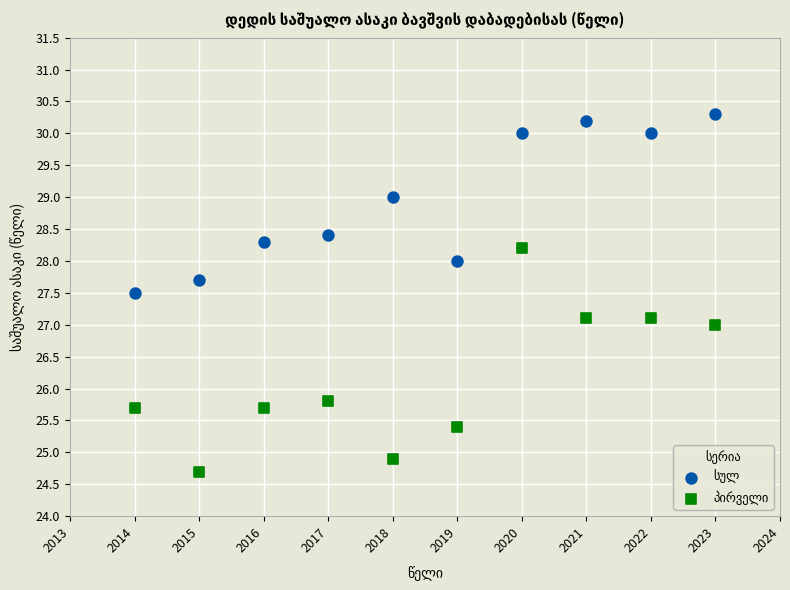

Across all data points, what is the range of Y values (max minus min)?

5.6